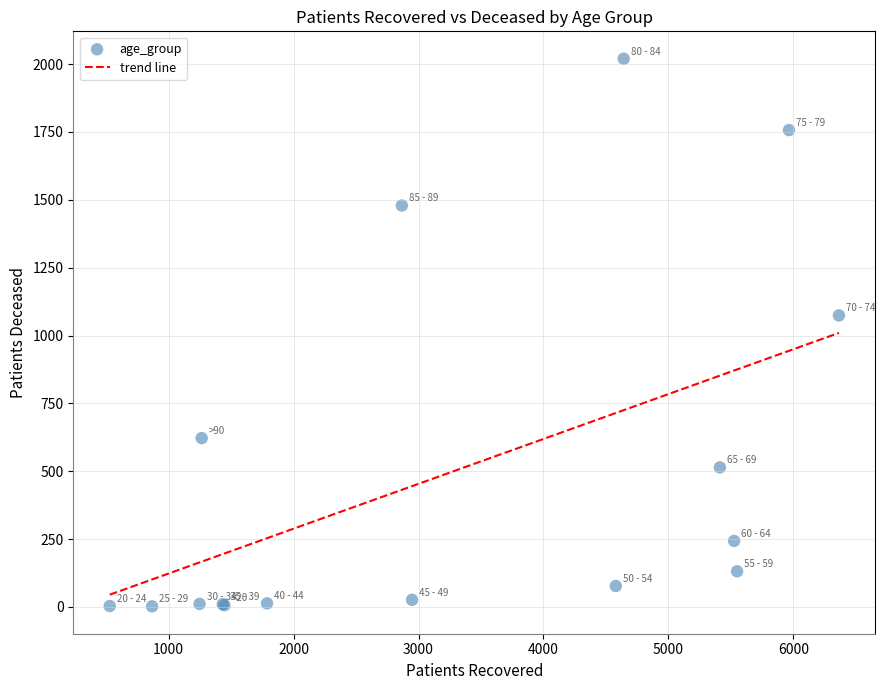

What Y value in the scatter plot is closest to 1011?

1074